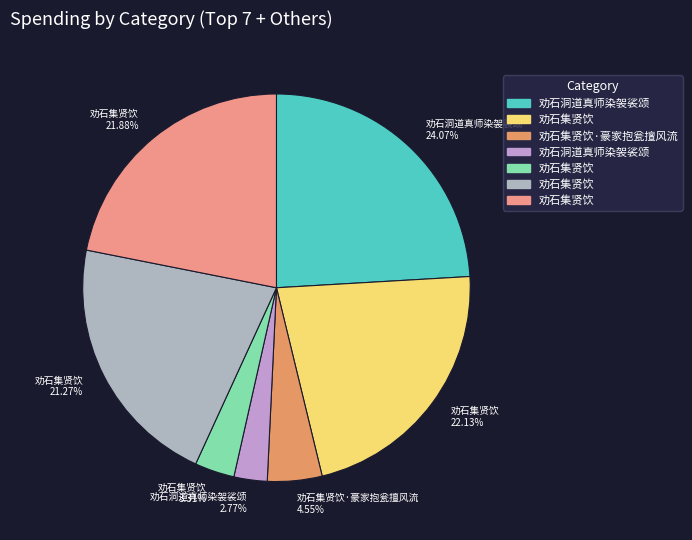

Is there any slice that represents more than half of the pie?

No